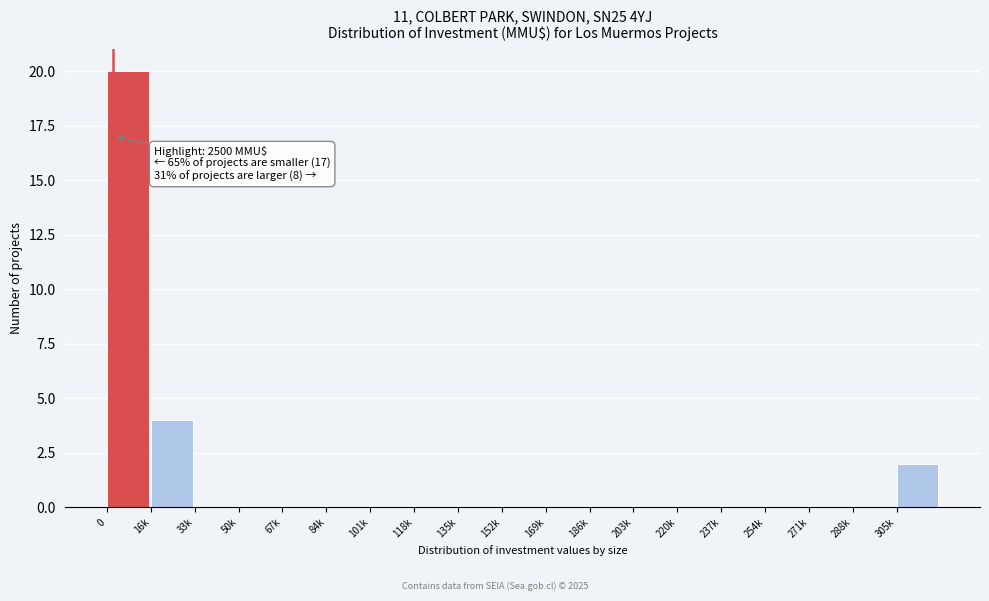

Reading left to right, extract all data points from this chart.

0=20	16k=4	33k=0	50k=0	67k=0	84k=0	101k=0	118k=0	135k=0	152k=0	169k=0	186k=0	203k=0	220k=0	237k=0	254k=0	271k=0	288k=0	305k=2